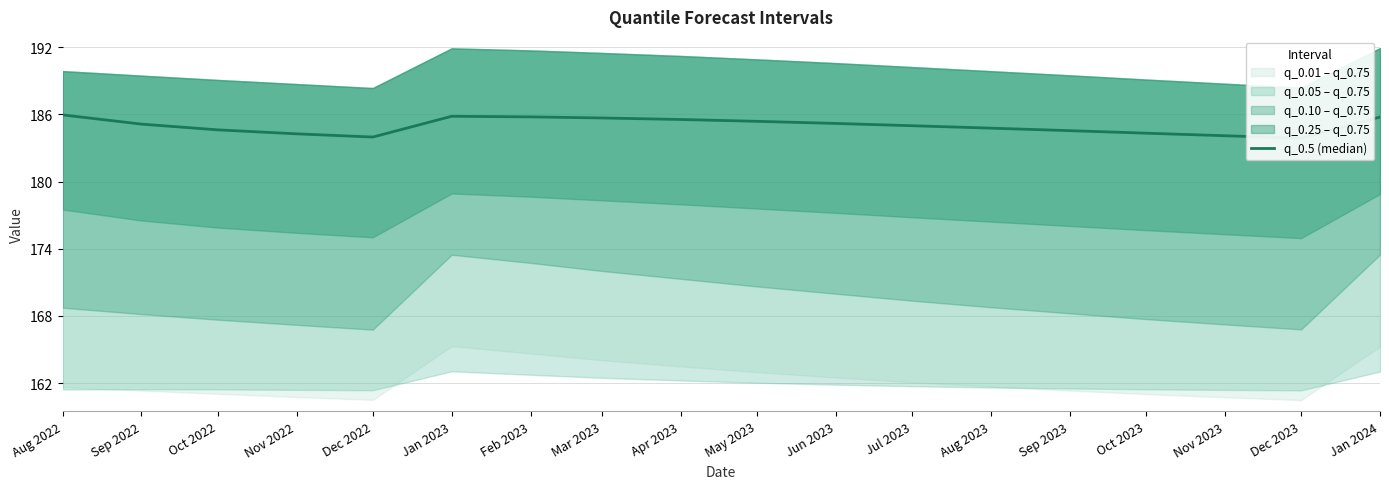

Where is the data nearest to the value 184?

Dec 2022